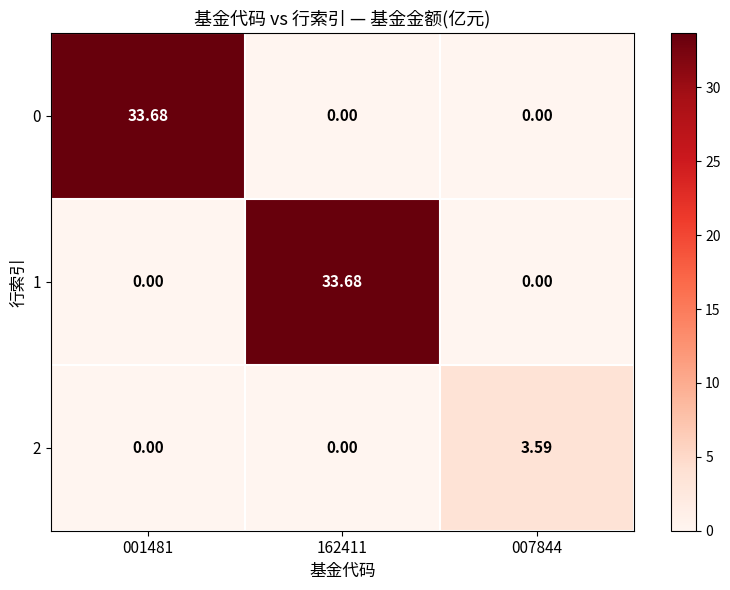

Count the number of categories in the chart.

3